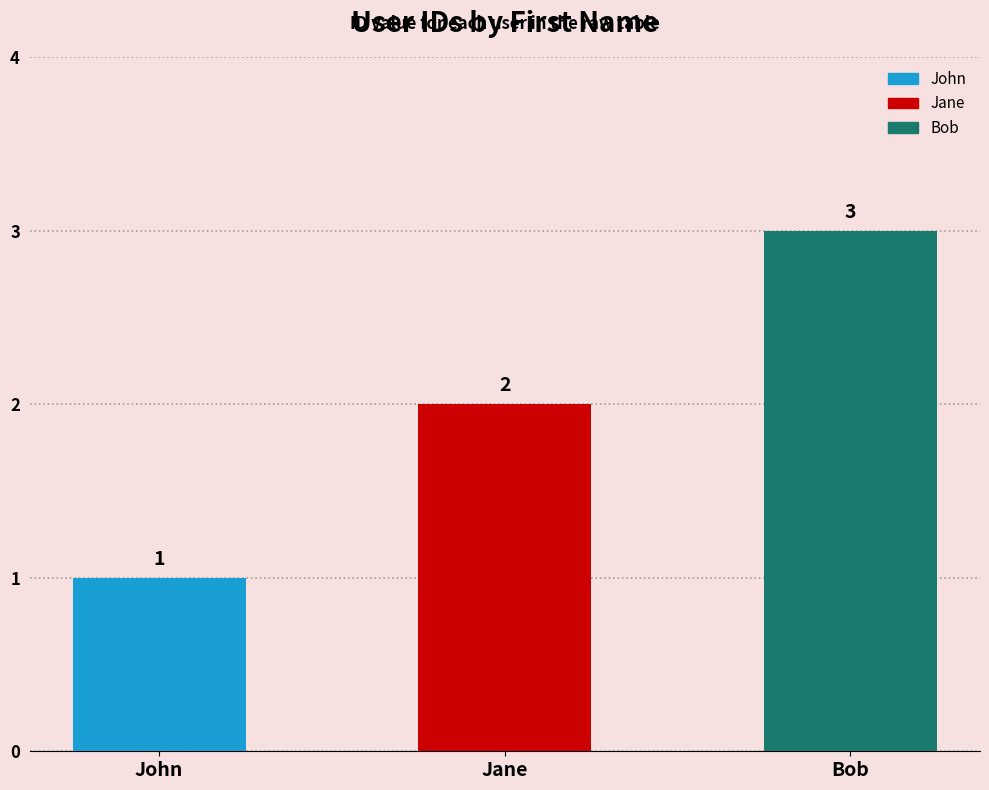

Approximately how many times larger is the value at Bob compared to John?

3.0